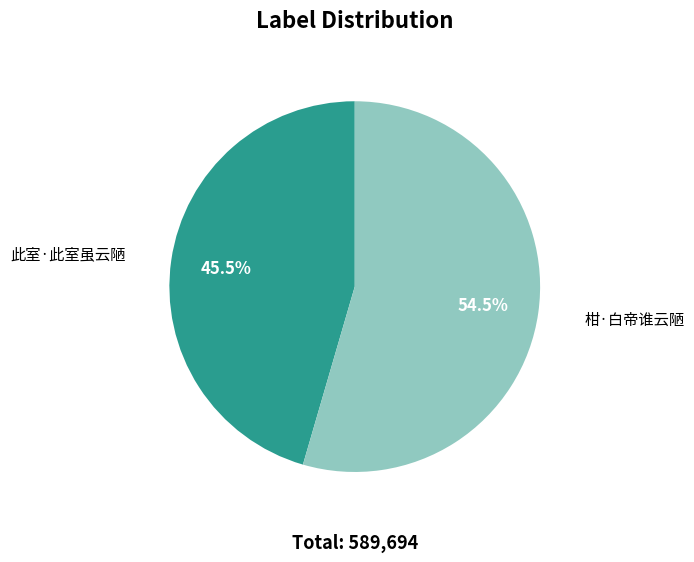

Which category accounts for the majority?

柑·白帝谁云陋